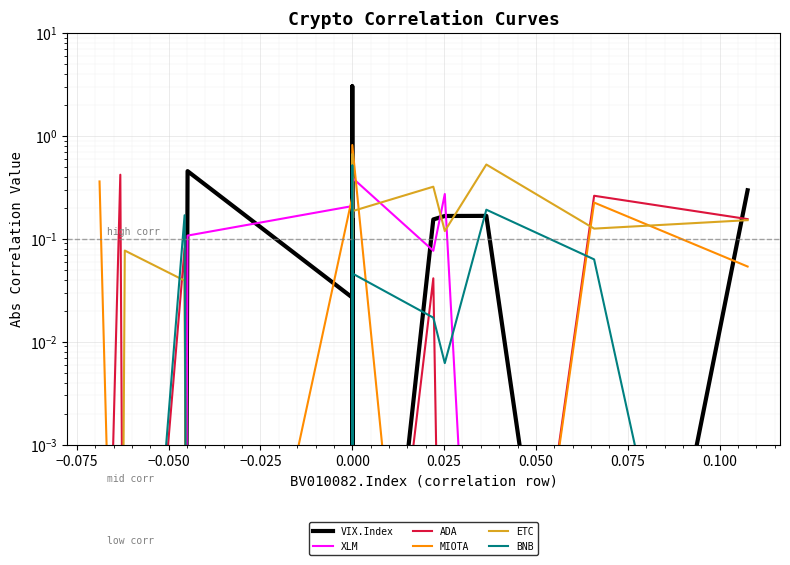

Is it true that ADA equals 0.1 at −0.025?

True